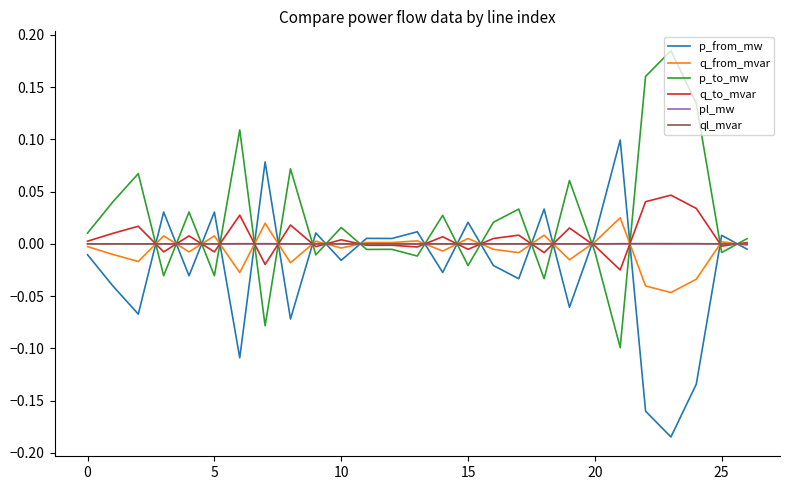

True or false: p_to_mw has more than 2 interior local peaks.

True